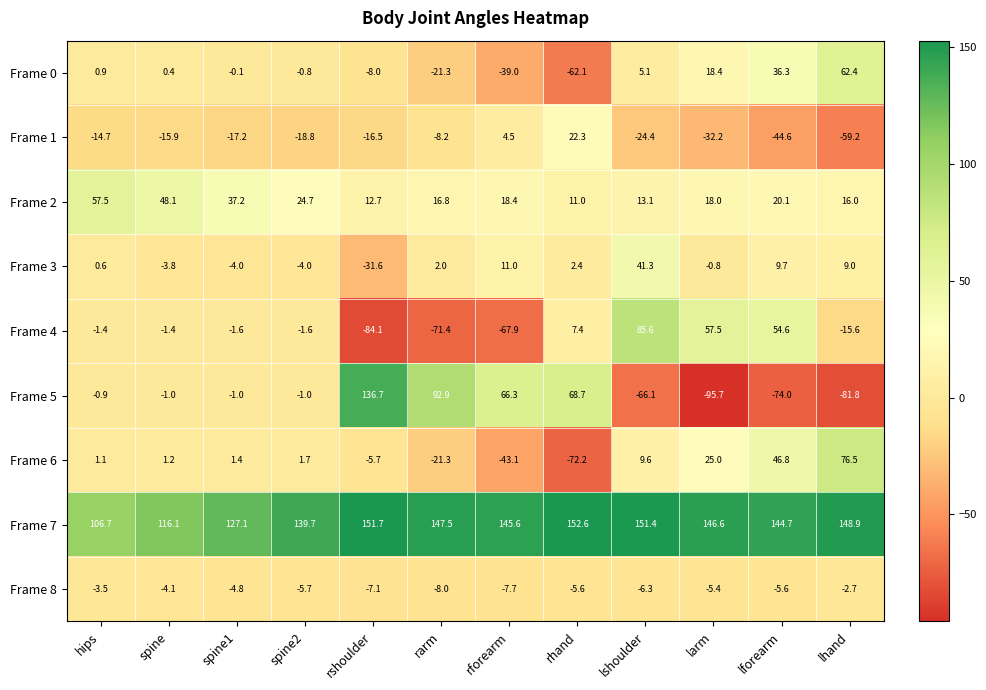

Which series has the largest total across all categories?

Frame 7